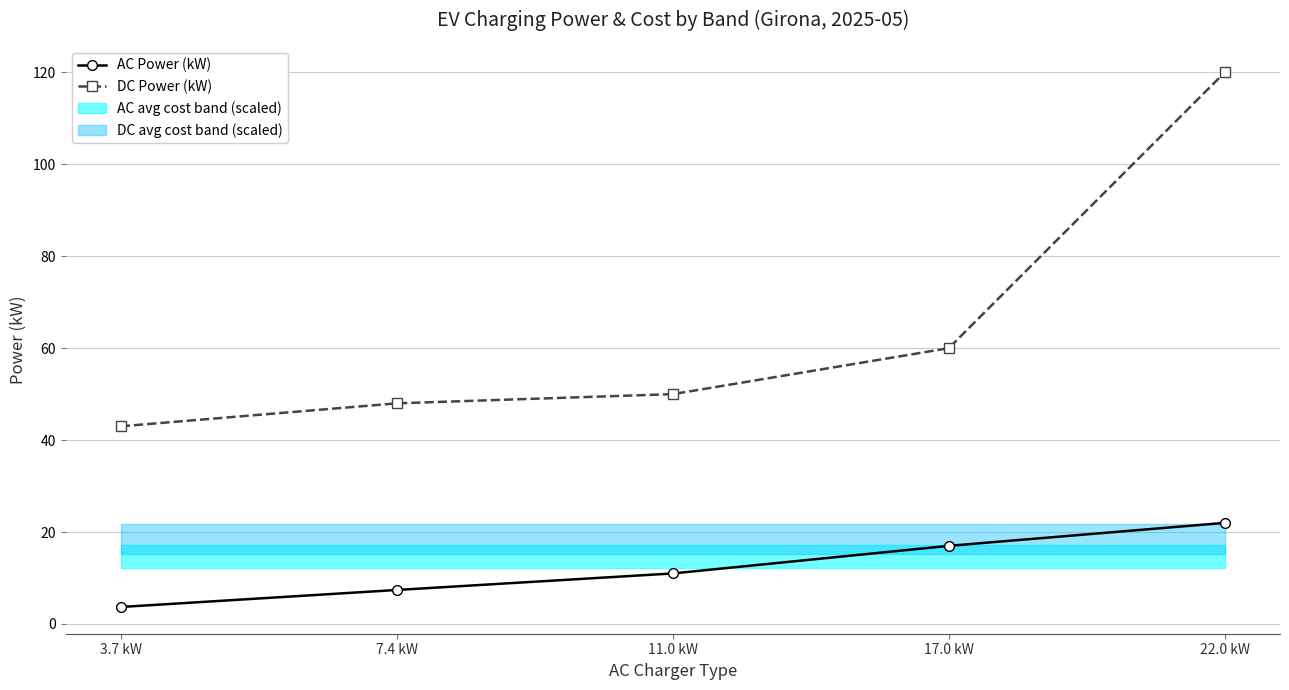

Reading left to right, list all the values displayed in this chart.

AC Power (kW): 3.7 kW=3.7	7.4 kW=7.4	11.0 kW=11.0	17.0 kW=17.0	22.0 kW=22.0
DC Power (kW): 3.7 kW=43.0	7.4 kW=48.0	11.0 kW=50.0	17.0 kW=60.0	22.0 kW=120.0